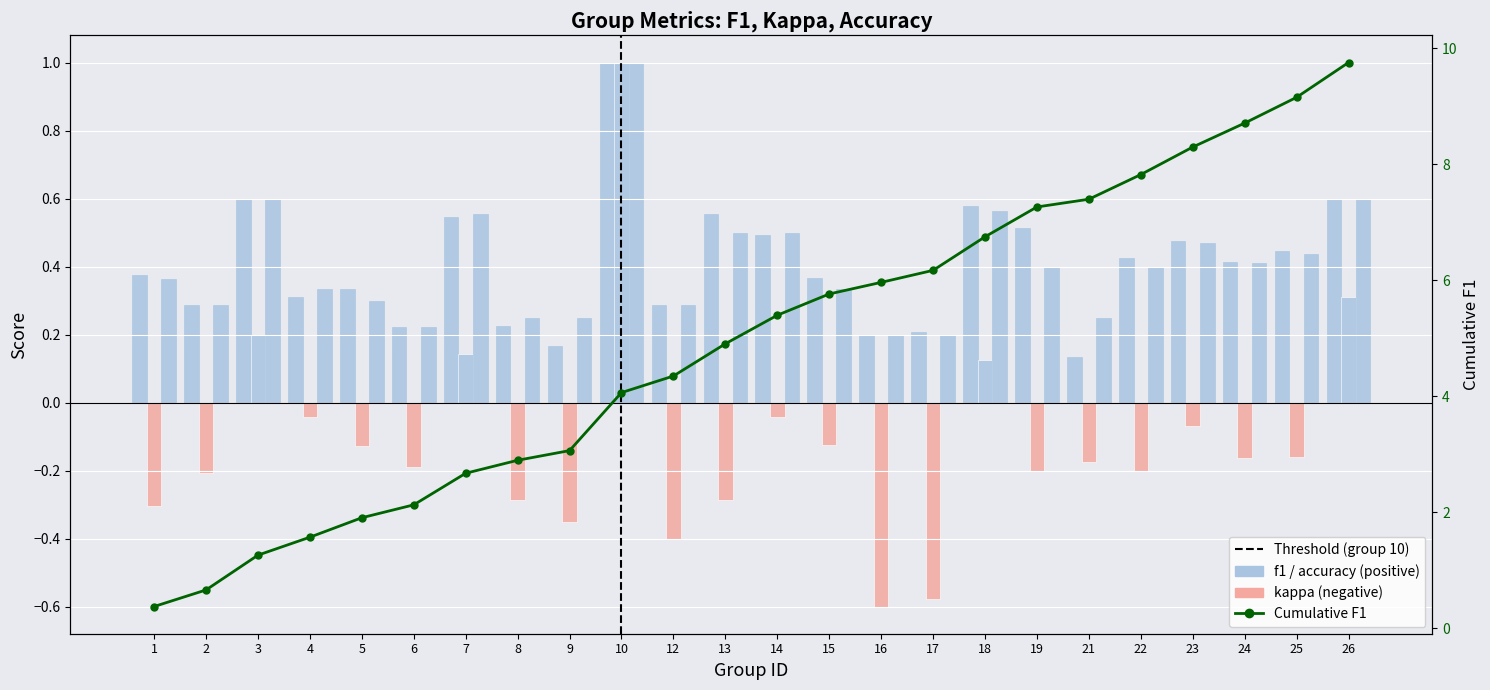

What is the total value across all series at 13?

0.8